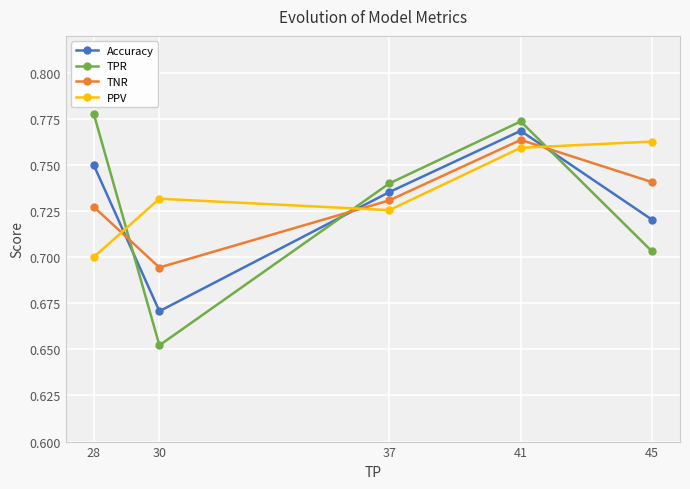

Which series changed the most between 28 and 30?

TPR